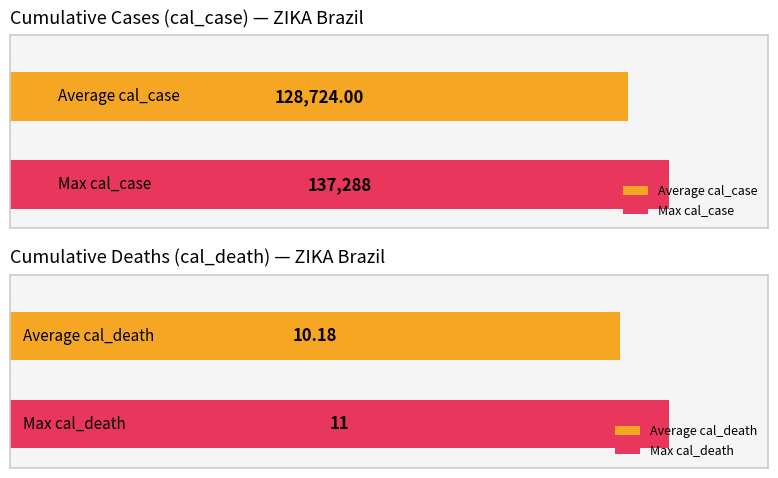

Is the value of cal_death at 9/2017 greater than the value of cal_case at 11/2016?

No